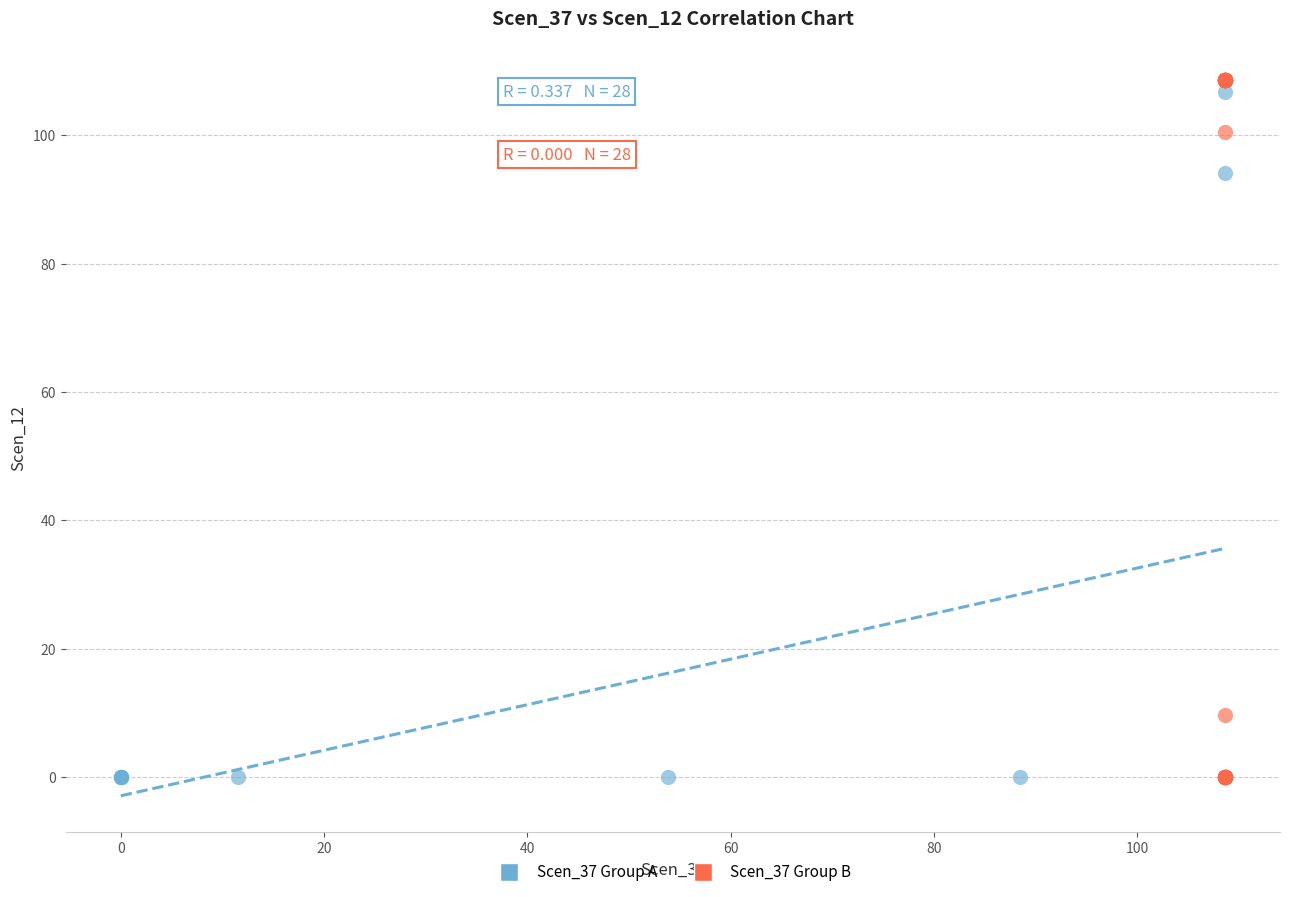

What are all the series names shown in the legend?

Scen_37 Group A, Scen_37 Group B